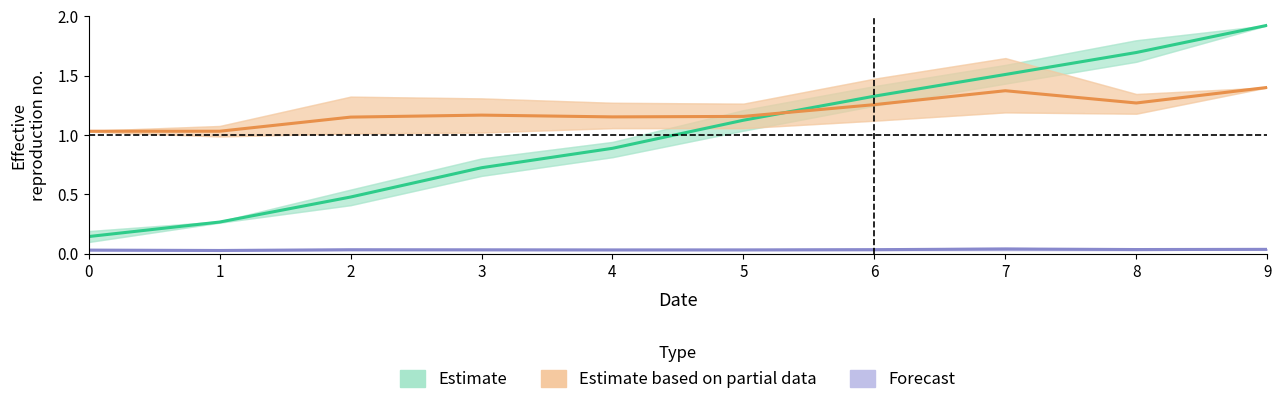

True or false: Estimate has more than 0 interior local peaks.

False